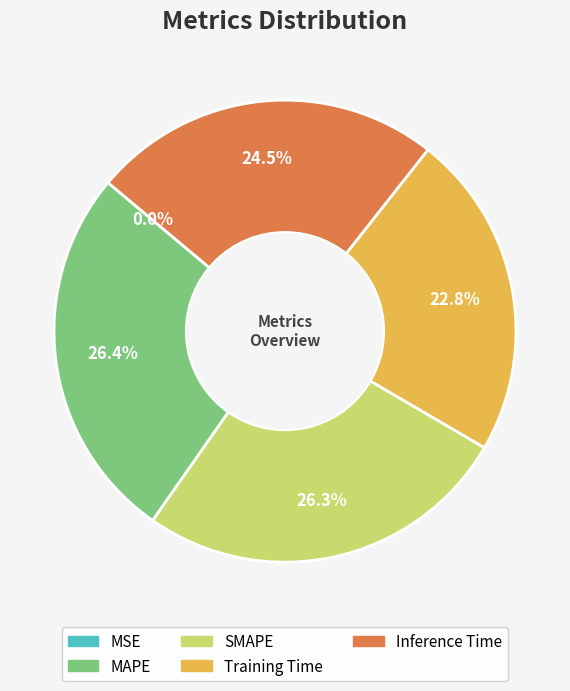

What portion of the pie excludes SMAPE?

73.7%